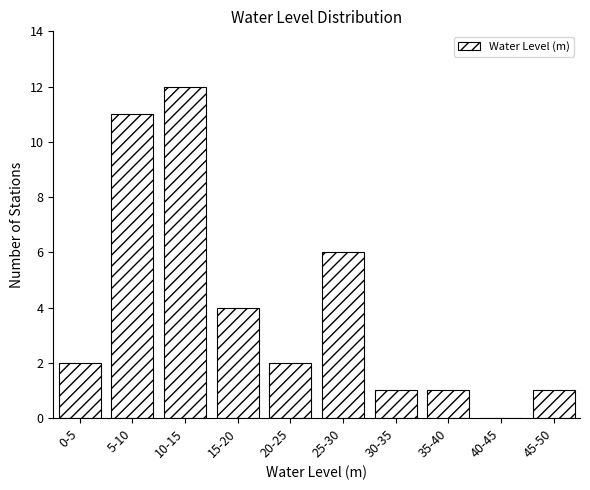

Reading right to left, extract all data points from this chart.

45-50=1	40-45=0	35-40=1	30-35=1	25-30=6	20-25=2	15-20=4	10-15=12	5-10=11	0-5=2